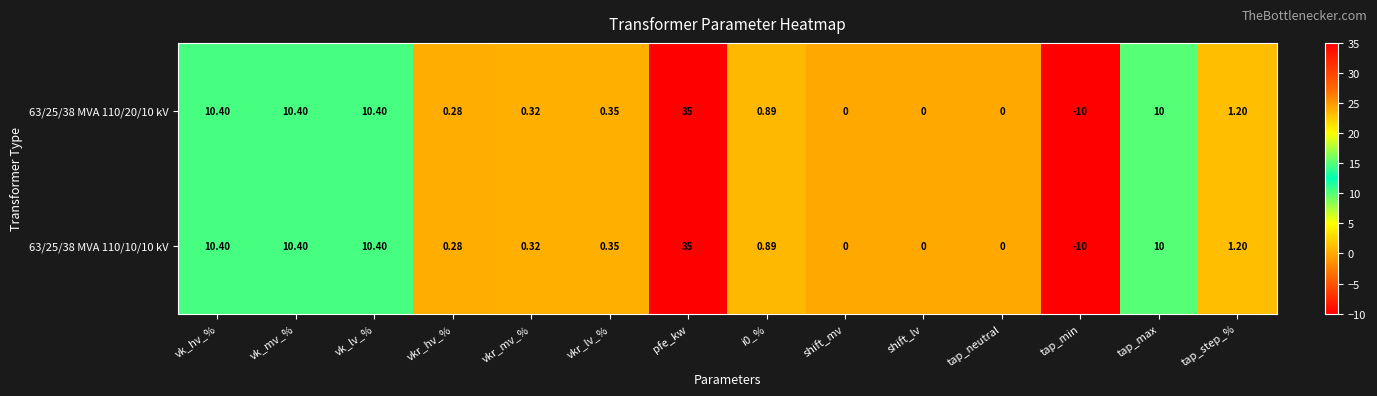

At which category is the sum across all series the highest?

pfe_kw